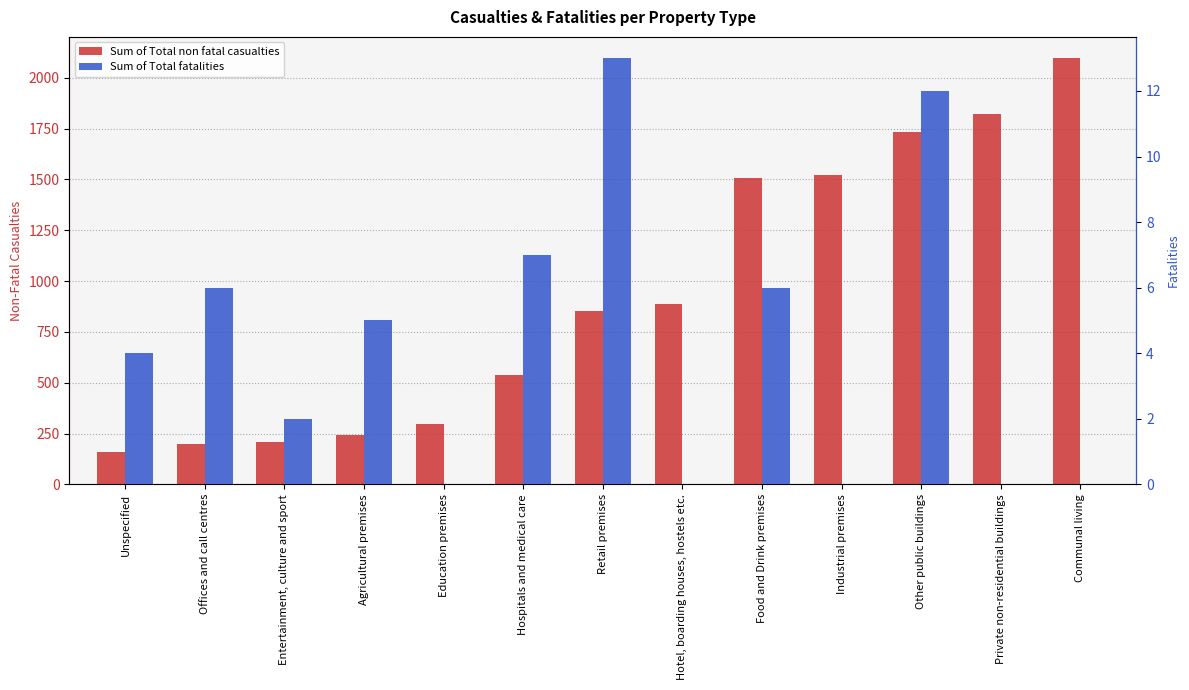

What position from the left is Communal living?

13